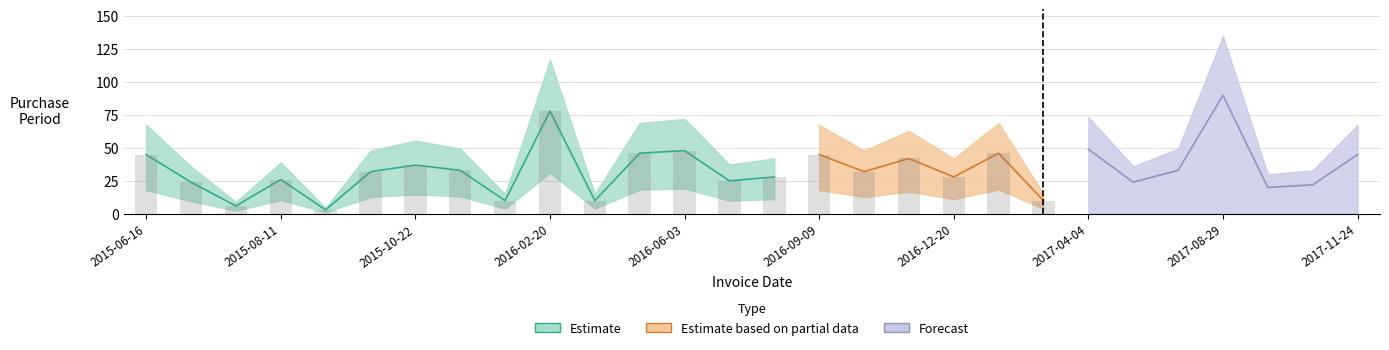

What is the label of the 3rd bar from the left?

2015-07-16